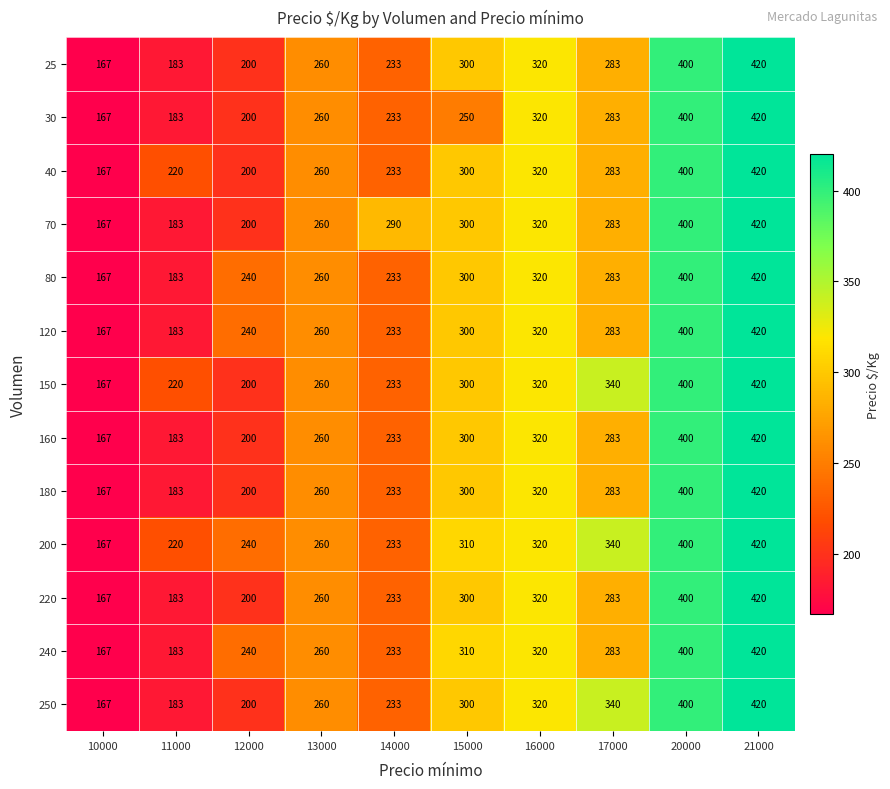

What is the spread (max minus min) of values at 17000?

57